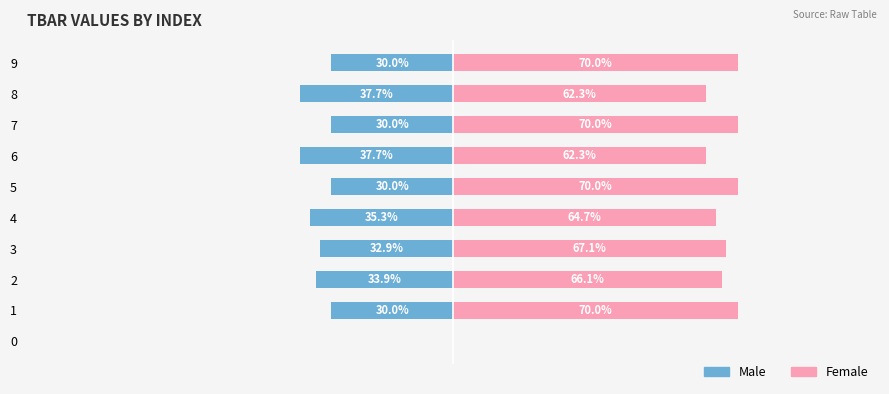

Which series has the largest total across all categories?

Female